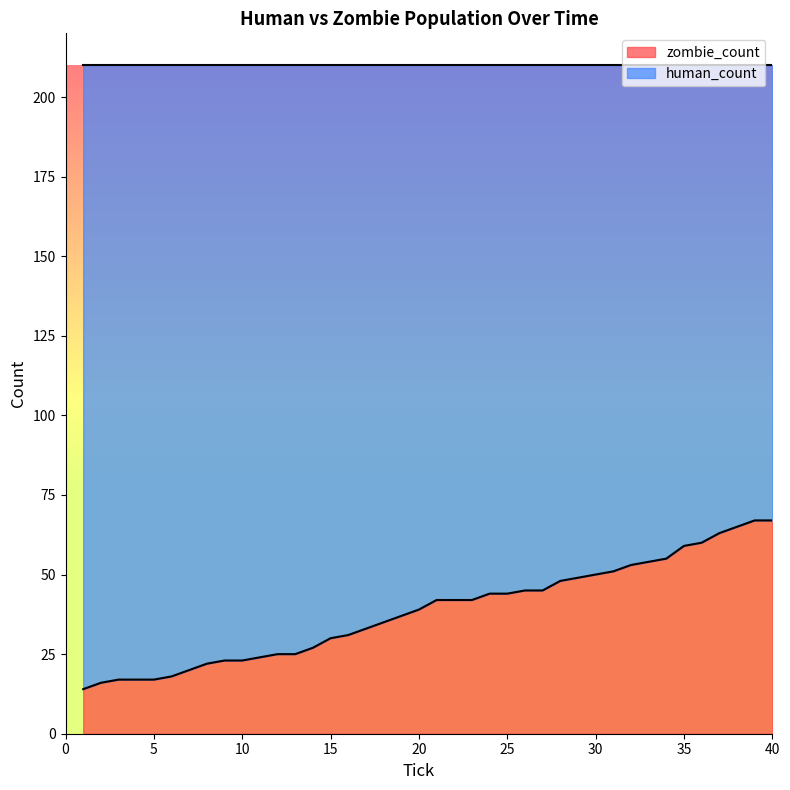

At which label is the value closest to 40?

20